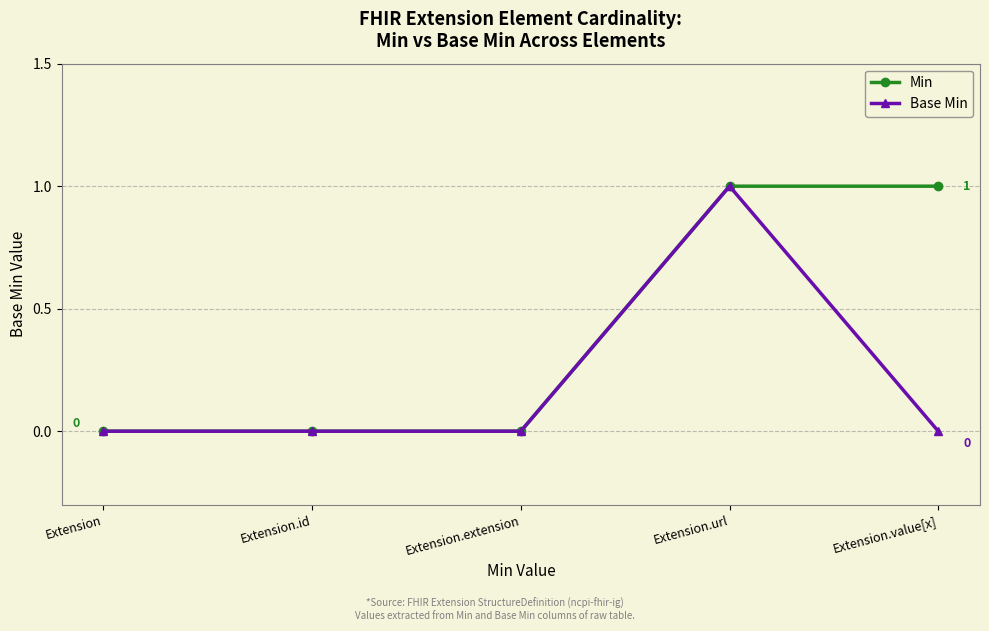

The Base Min series shows 1 at Extension.url. True or false?

True